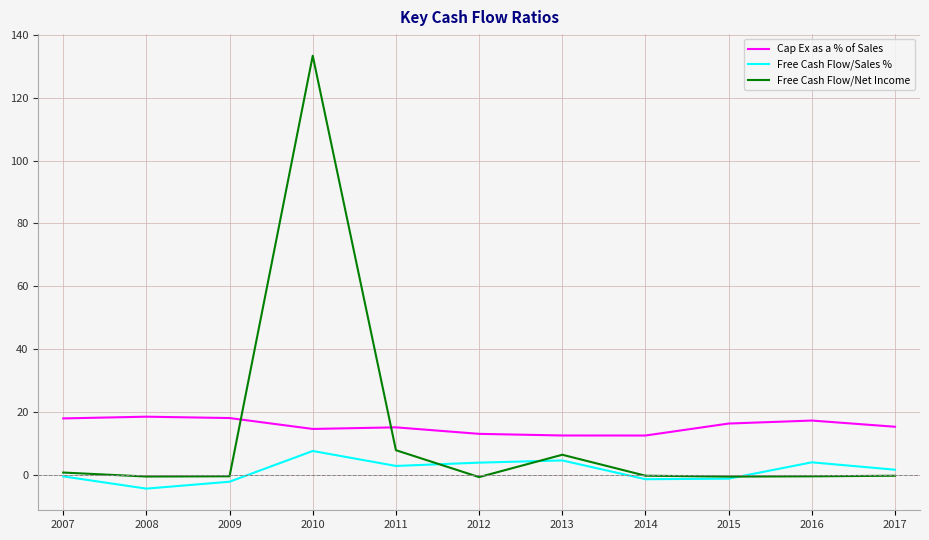

Which category has the highest value across all series?

2010